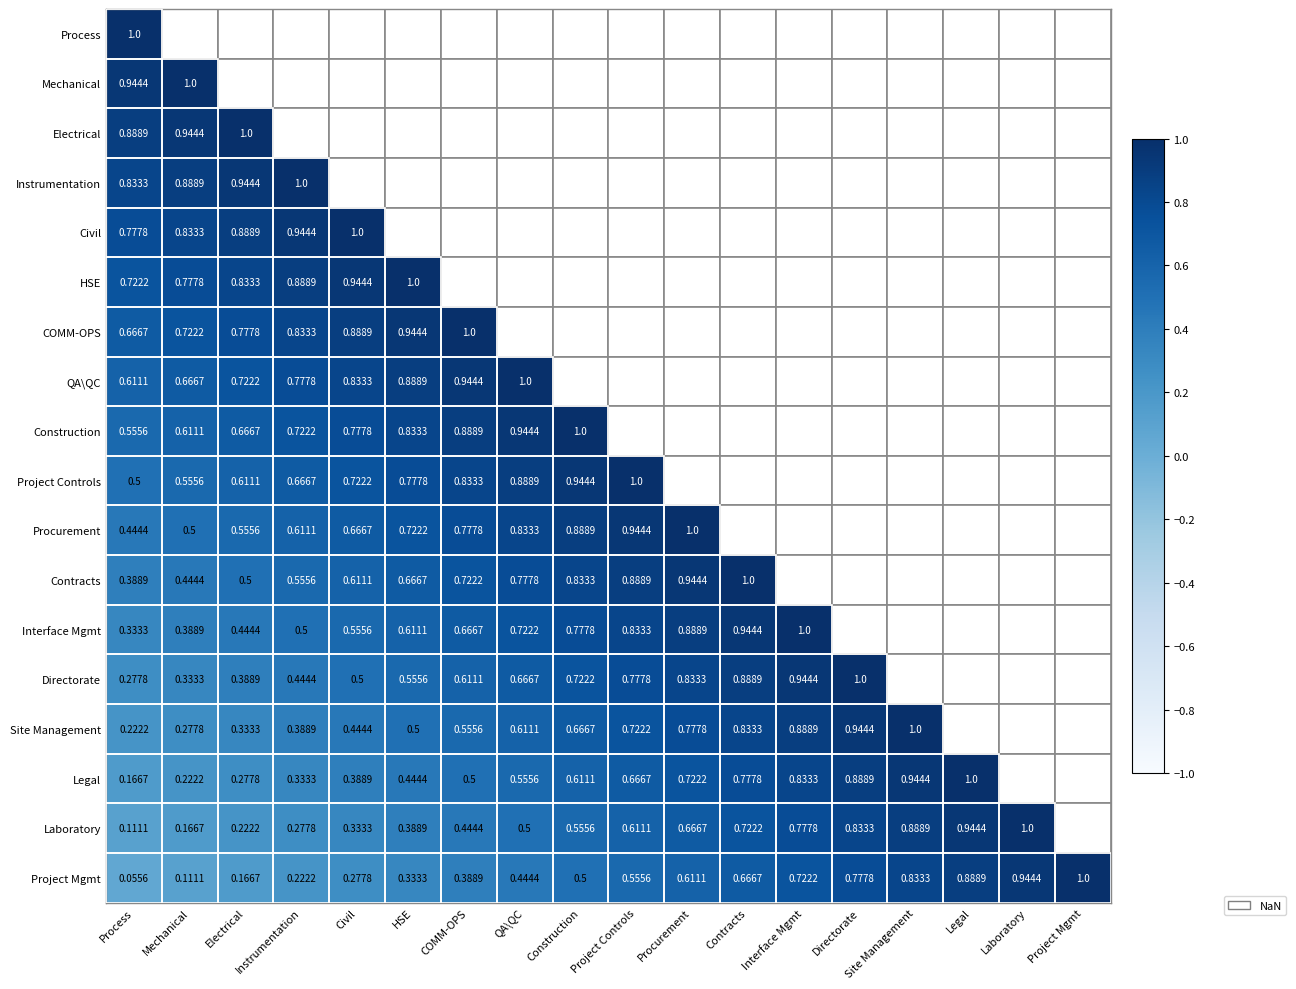

Where is Project Mgmt nearest to the value 0?

Process